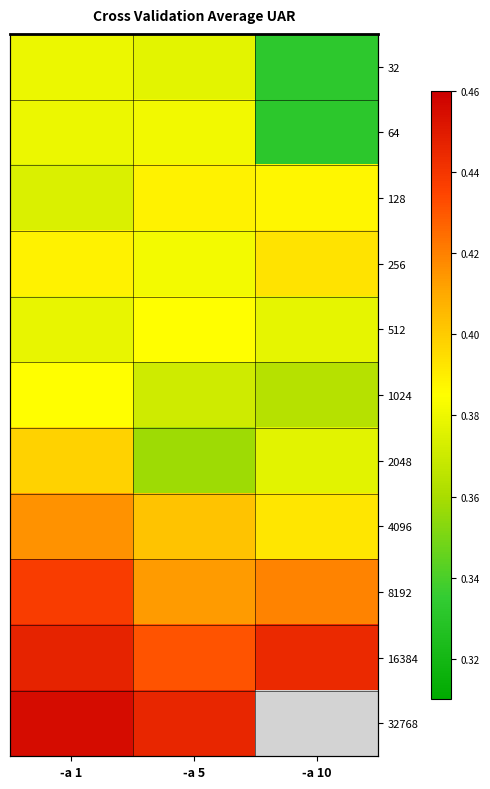

What is the sum of all 512 values?

1.1